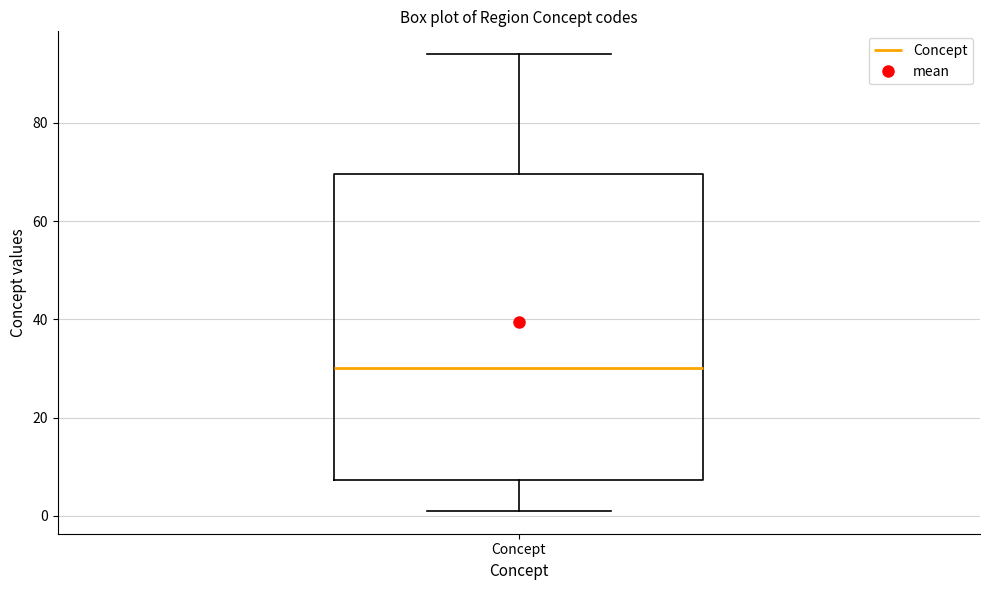

Where is the upper edge of the box for Concept on the y-axis? The values are not printed on the chart, so give them approximately, as read against the axis.

70